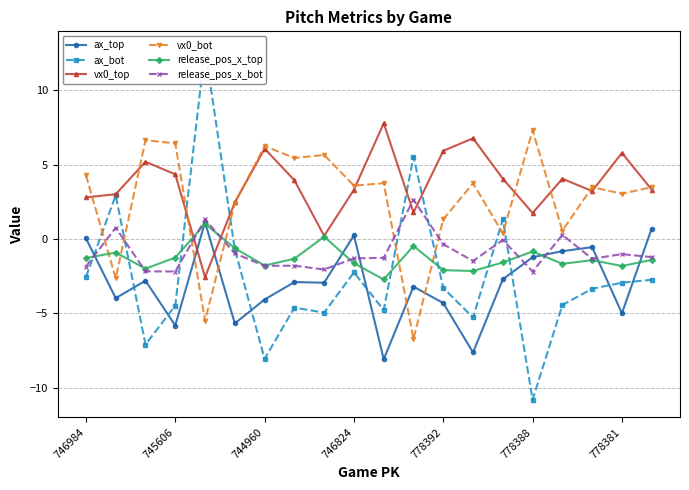

What is the lowest value of the release_pos_x_top series?

-2.7